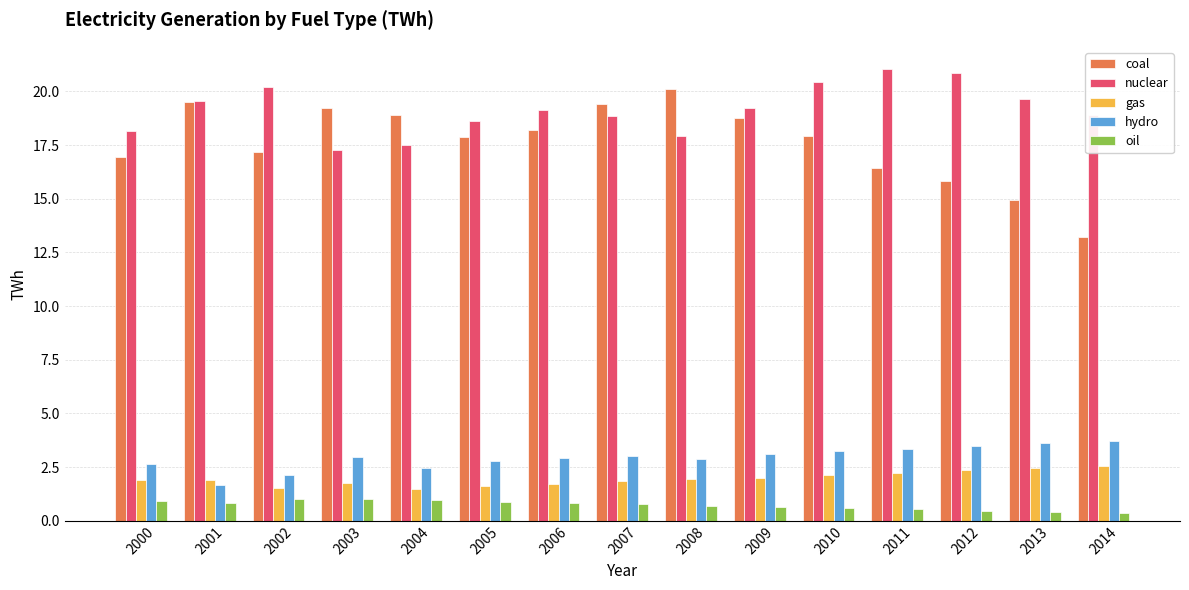

What is the greatest value displayed?

21.0